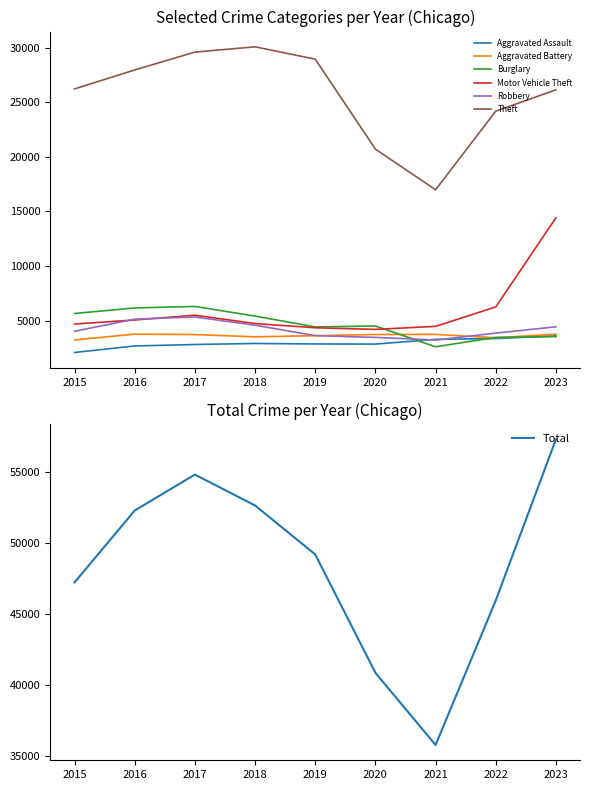

What is the lowest value of the Theft series?

16987